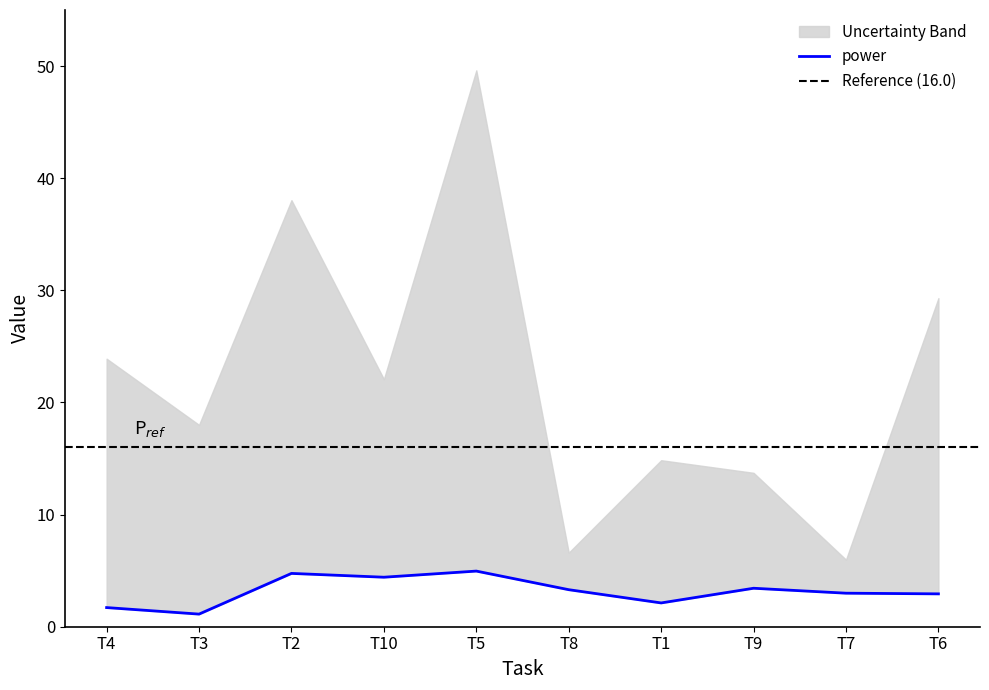

Is it true that the value at T5 is 1.8?

False